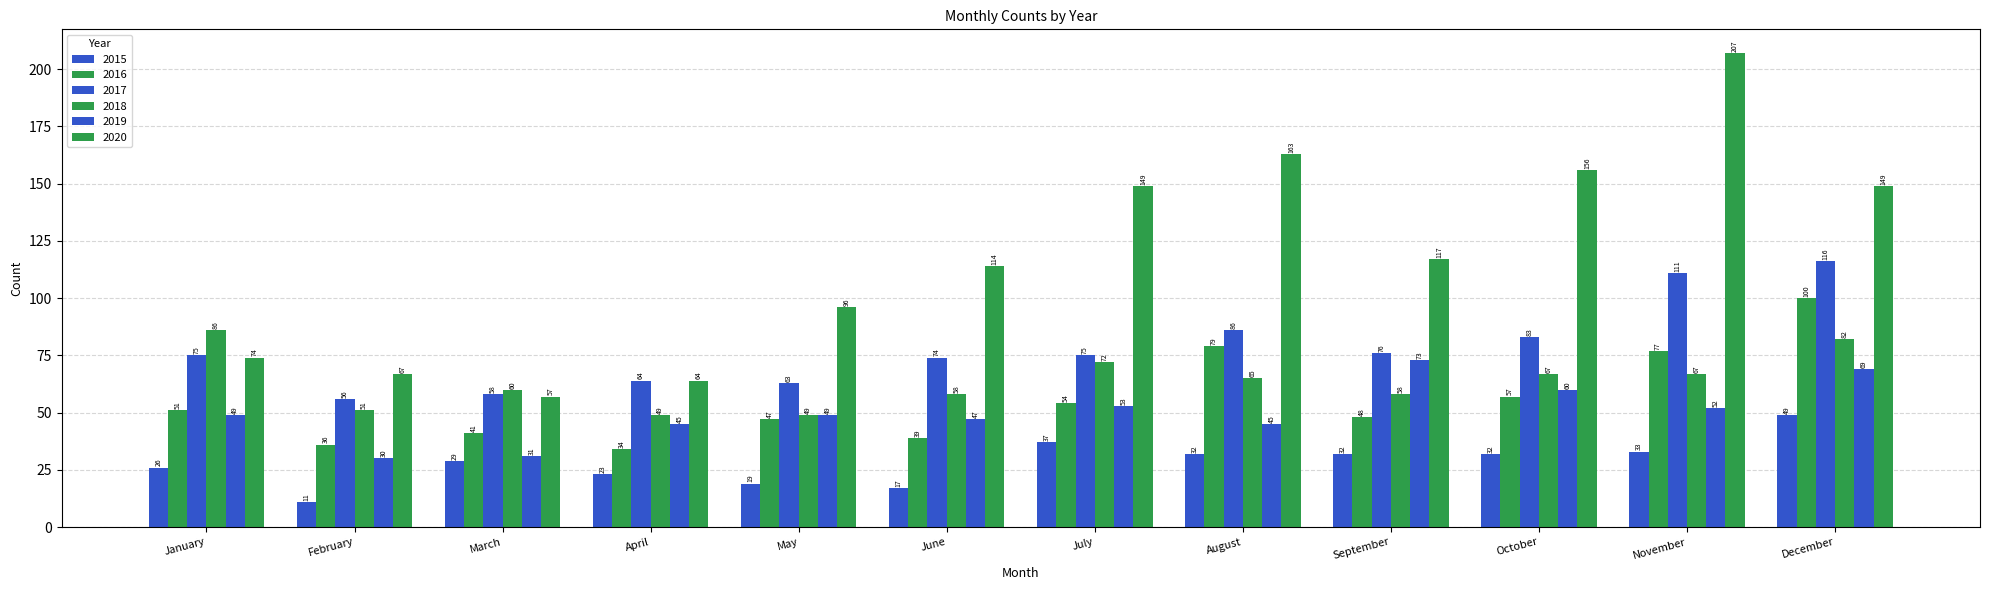

Does the chart contain any negative values?

No